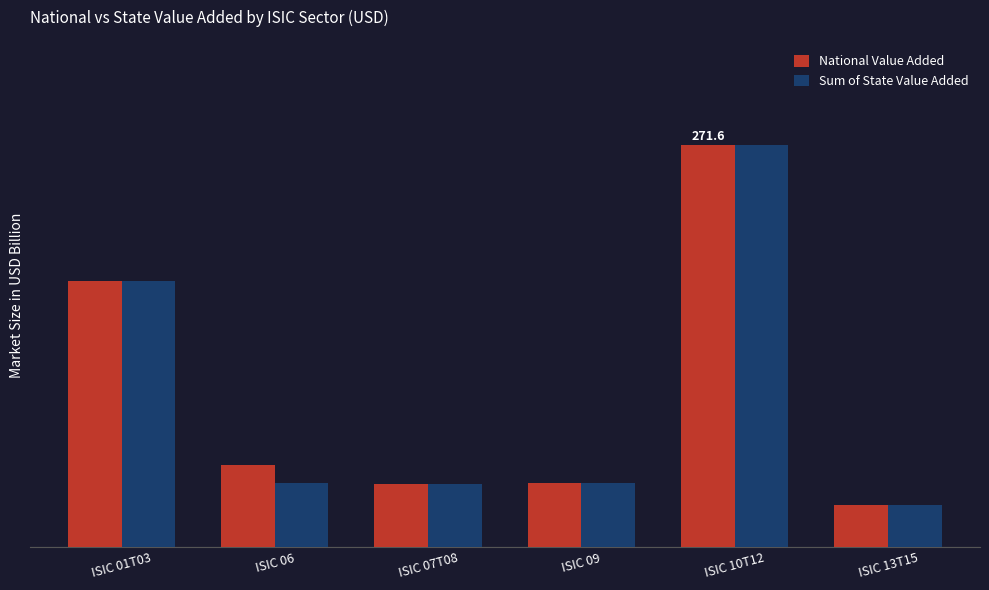

Are the bars grouped side by side (vs. stacked)?

Yes